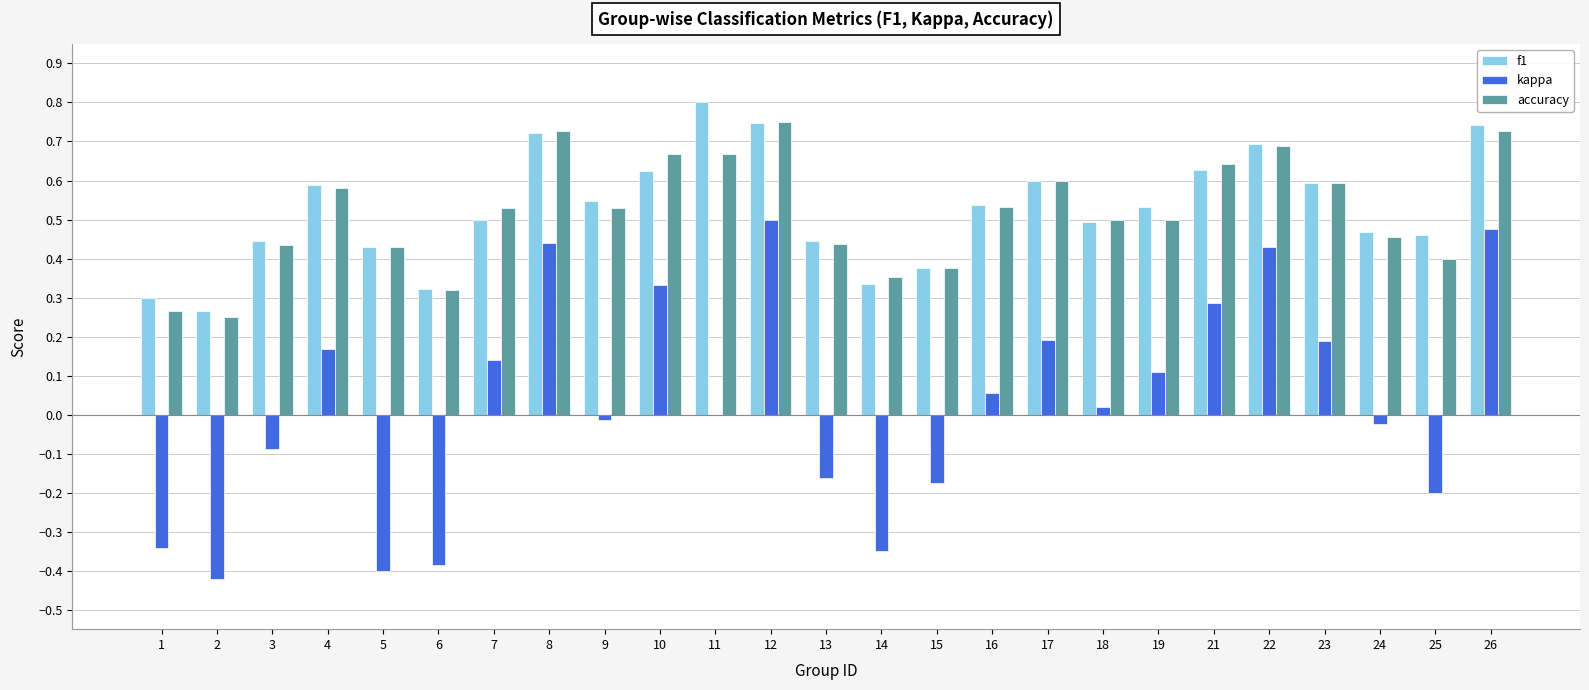

How many groups of bars are there?

25